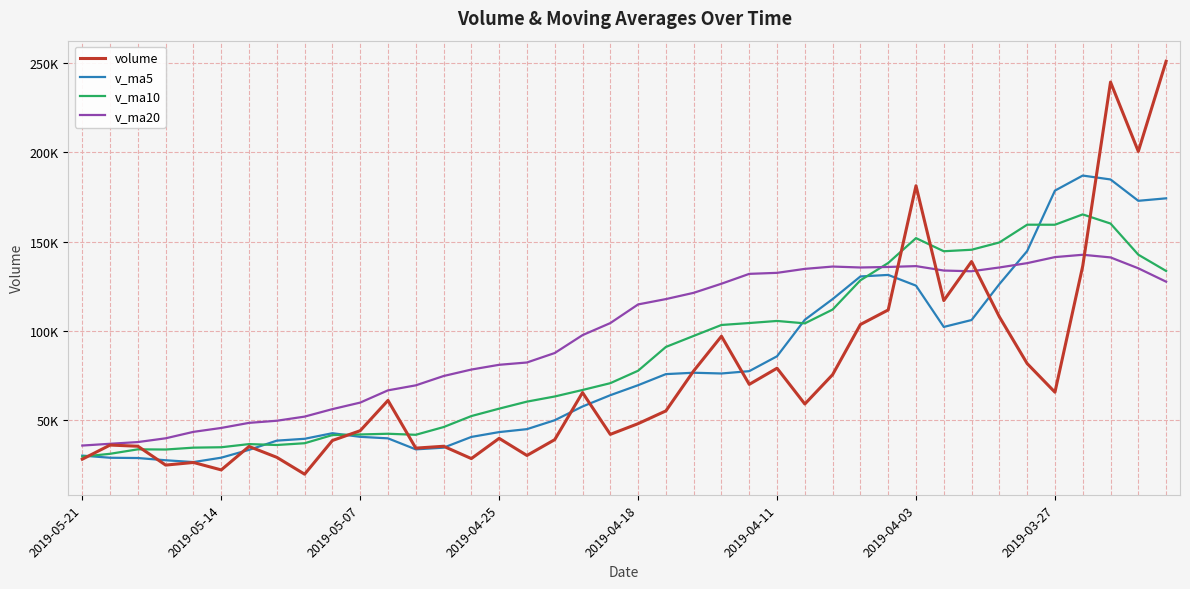

Where is the first local maximum for v_ma20?

27